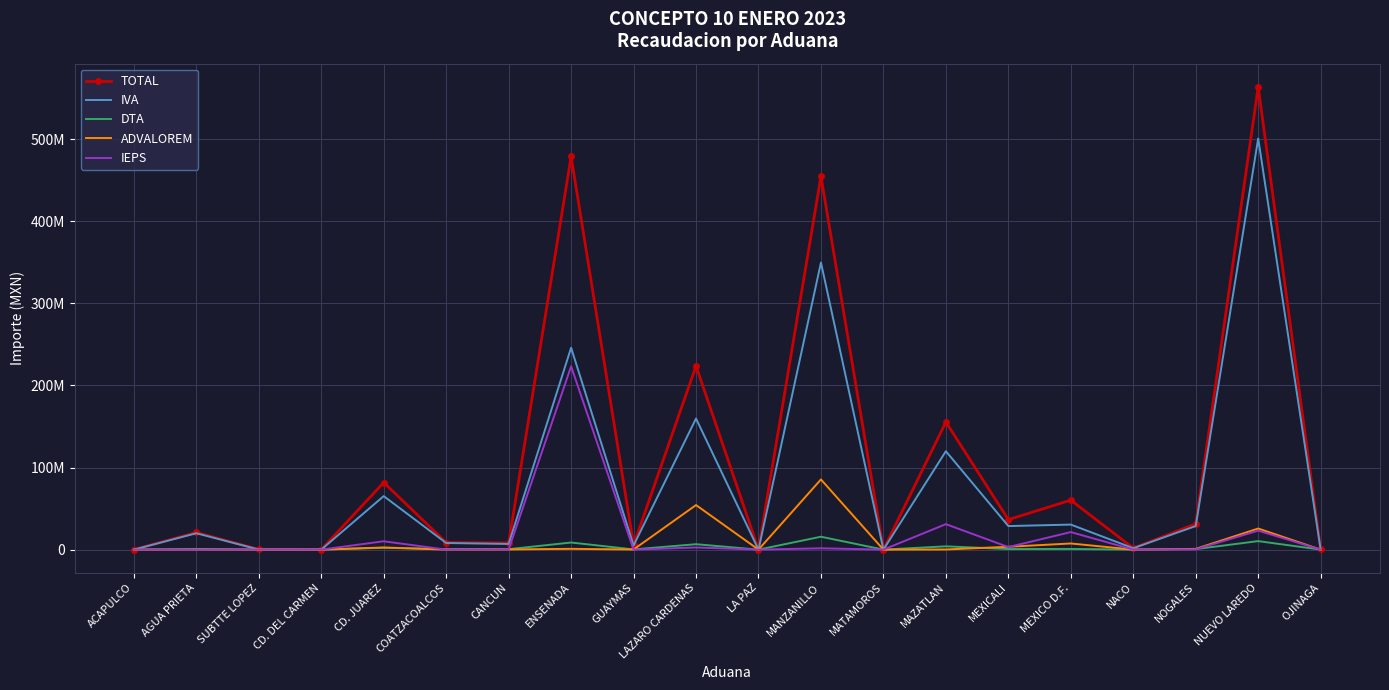

List the labels in order of TOTAL value, largest first.

NUEVO LAREDO, ENSENADA, MANZANILLO, LAZARO CARDENAS, MAZATLAN, CD. JUAREZ, MEXICO D.F., MEXICALI, NOGALES, AGUA PRIETA, COATZACOALCOS, CANCUN, GUAYMAS, NACO, OJINAGA, SUBTTE LOPEZ, LA PAZ, ACAPULCO, CD. DEL CARMEN, MATAMOROS